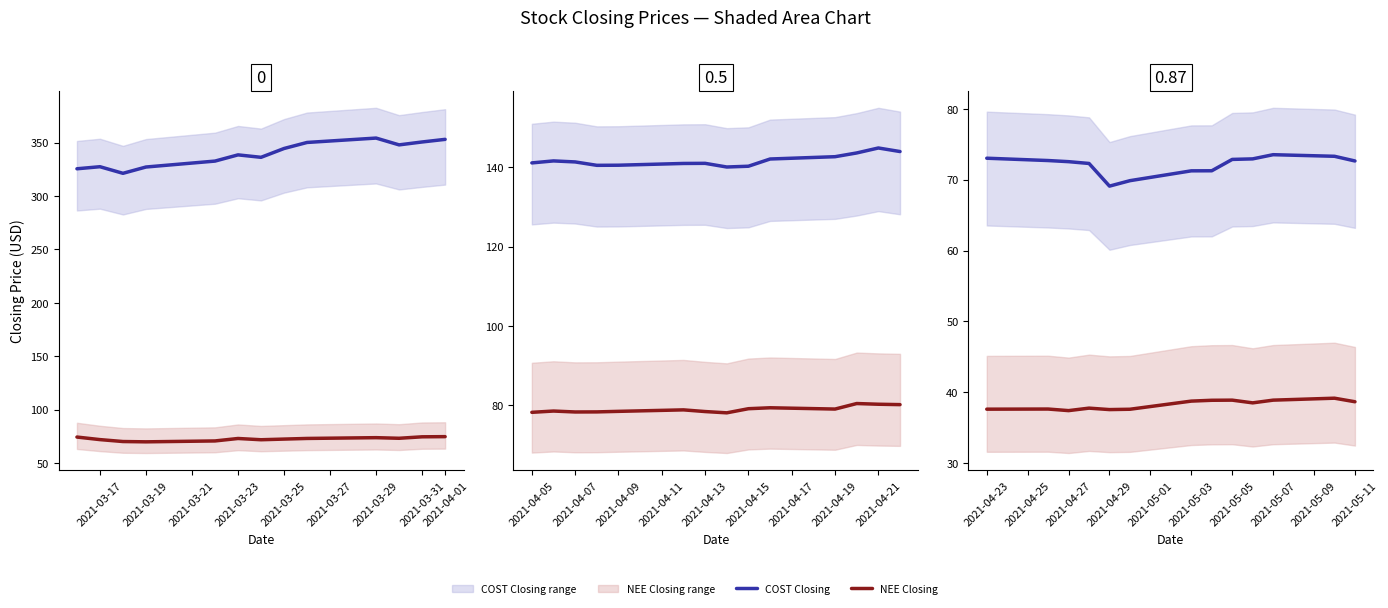

Which series changed the most between 7 and 28?

COST